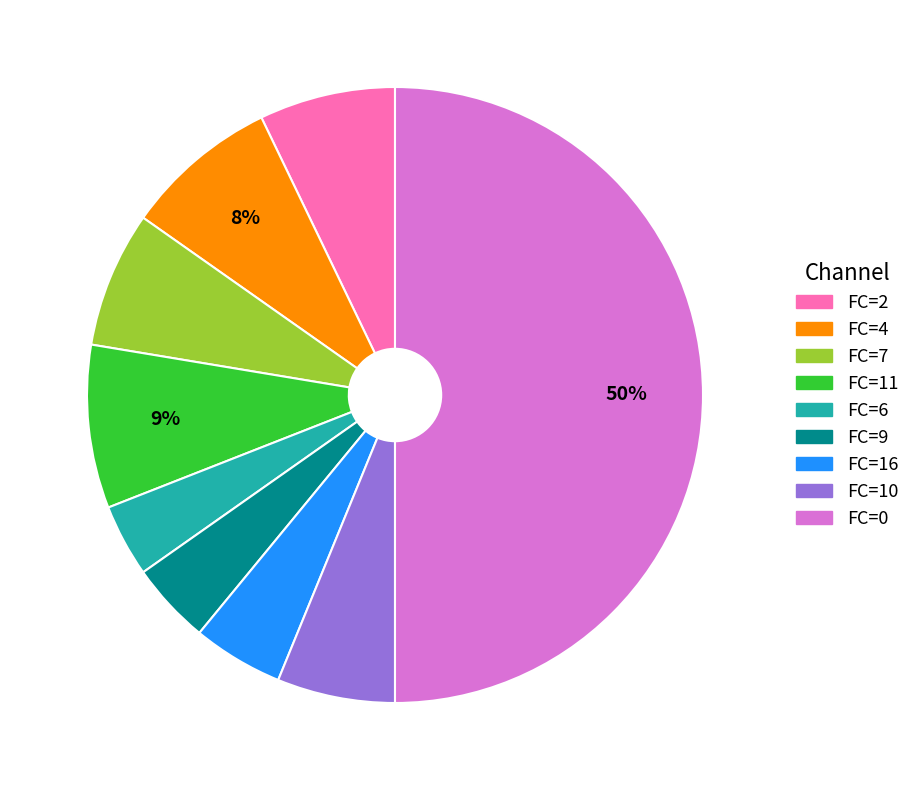

To the nearest percent, what is the difference between the largest and smallest slice percentages?

46%